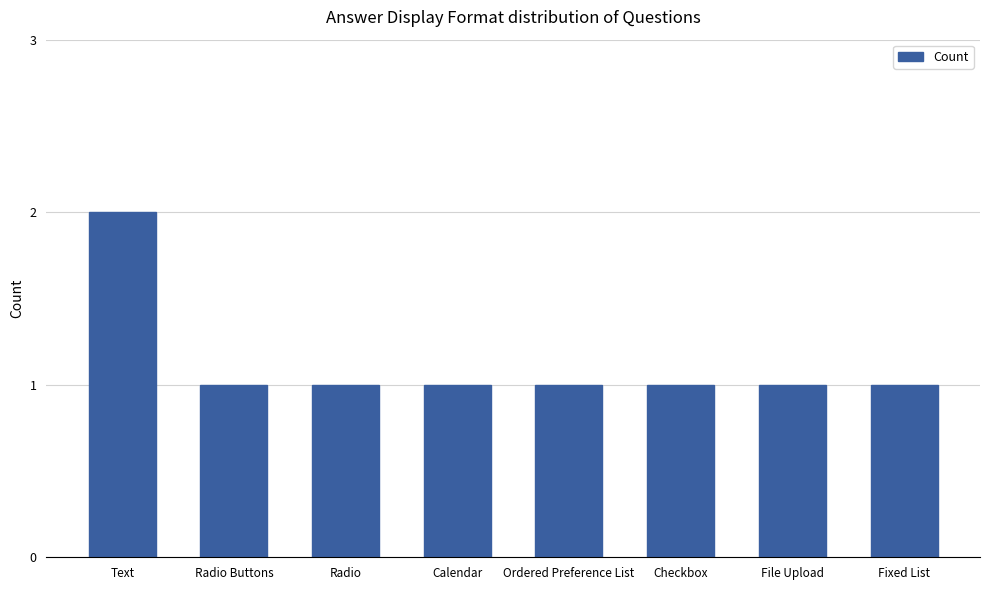

Count the number of categories in the chart.

8